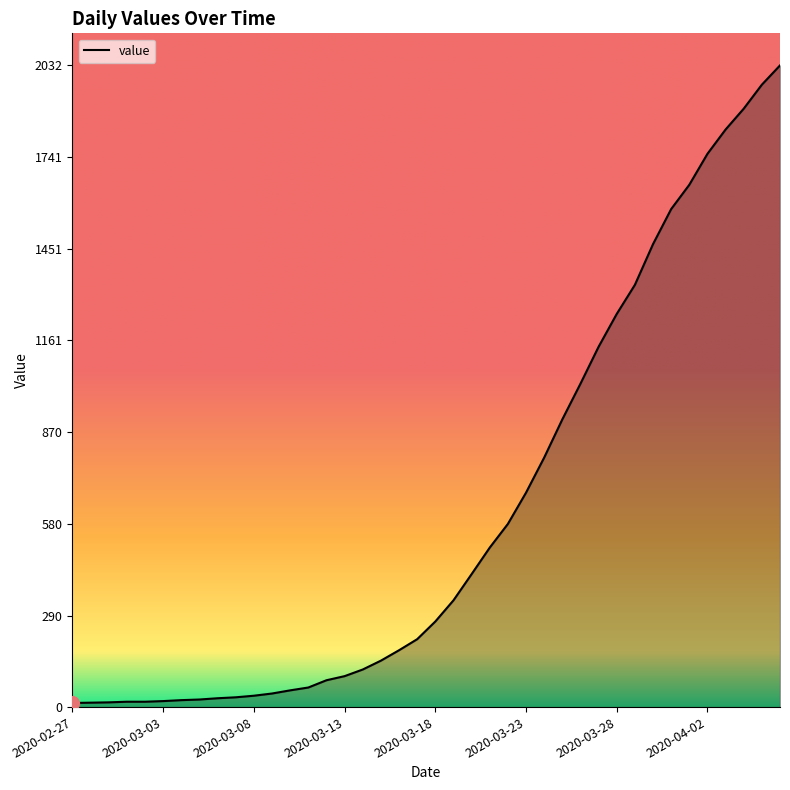

What is the difference between the maximum and minimum values?

2019